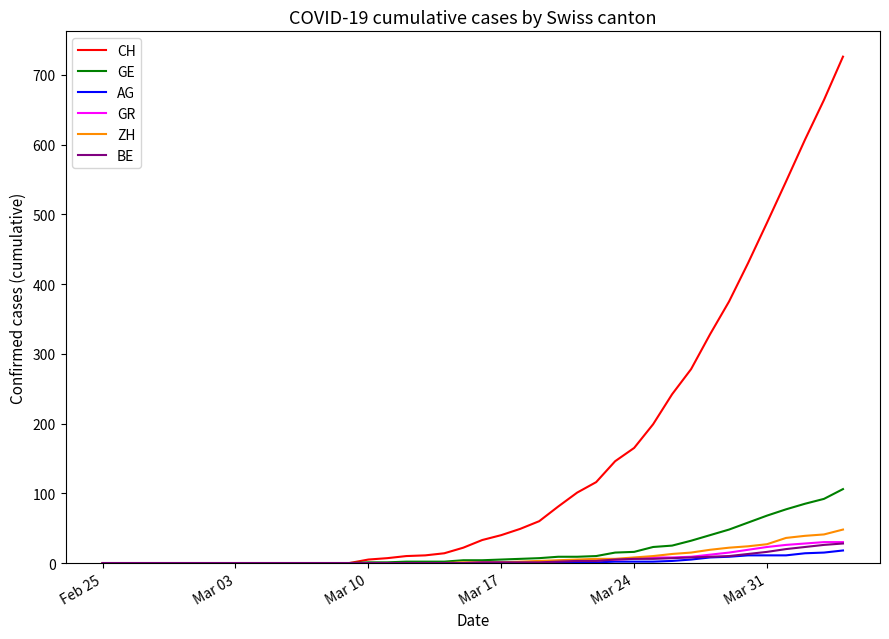

Which series has the largest total across all categories?

CH